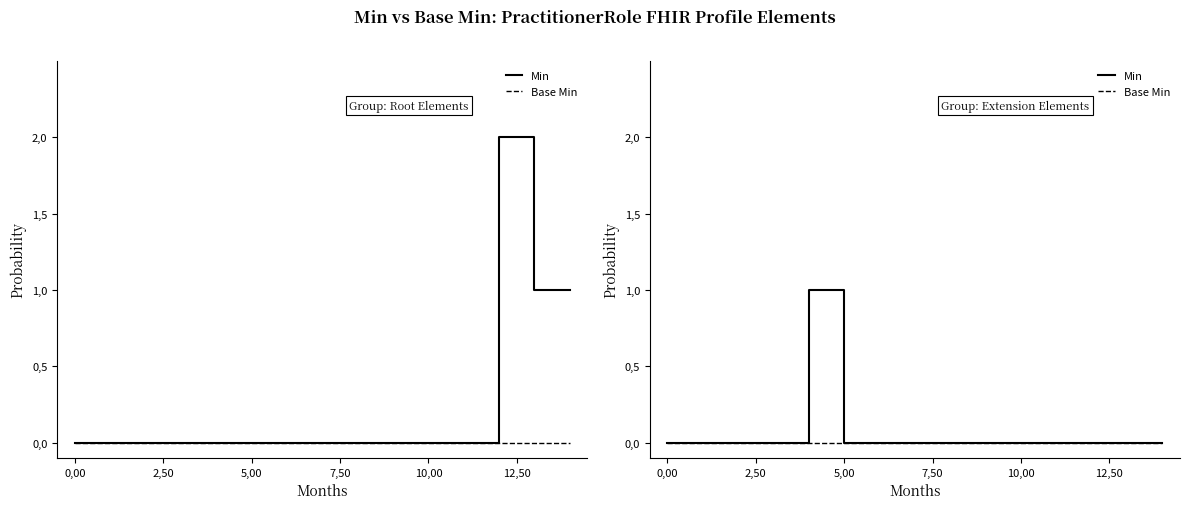

At which category does the chart reach its minimum across all series?

0,00